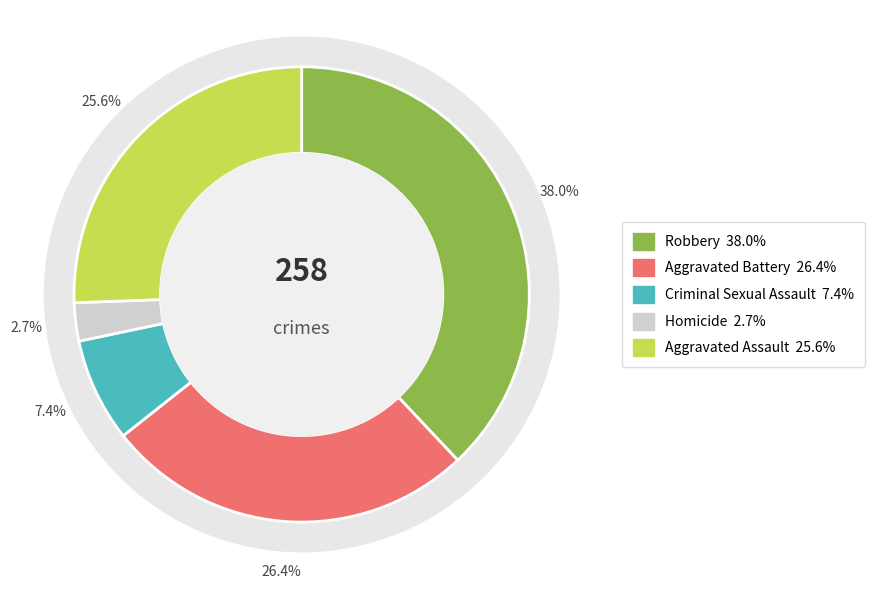

The Aggravated Assault slice represents 26% of the pie. True or false?

True